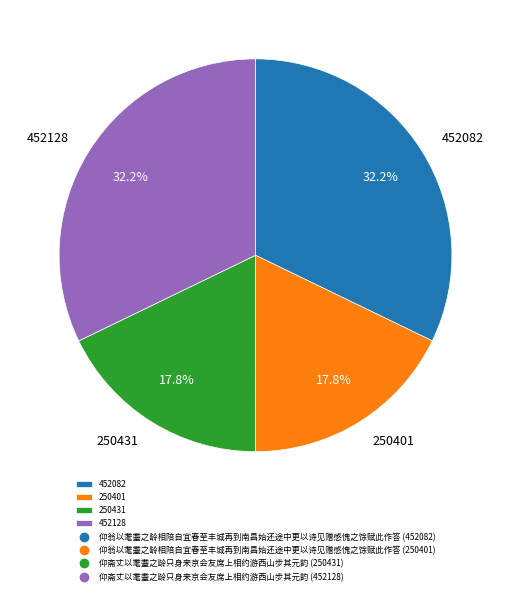

Approximately how many times larger is the value at 250431 compared to 452082?

0.6